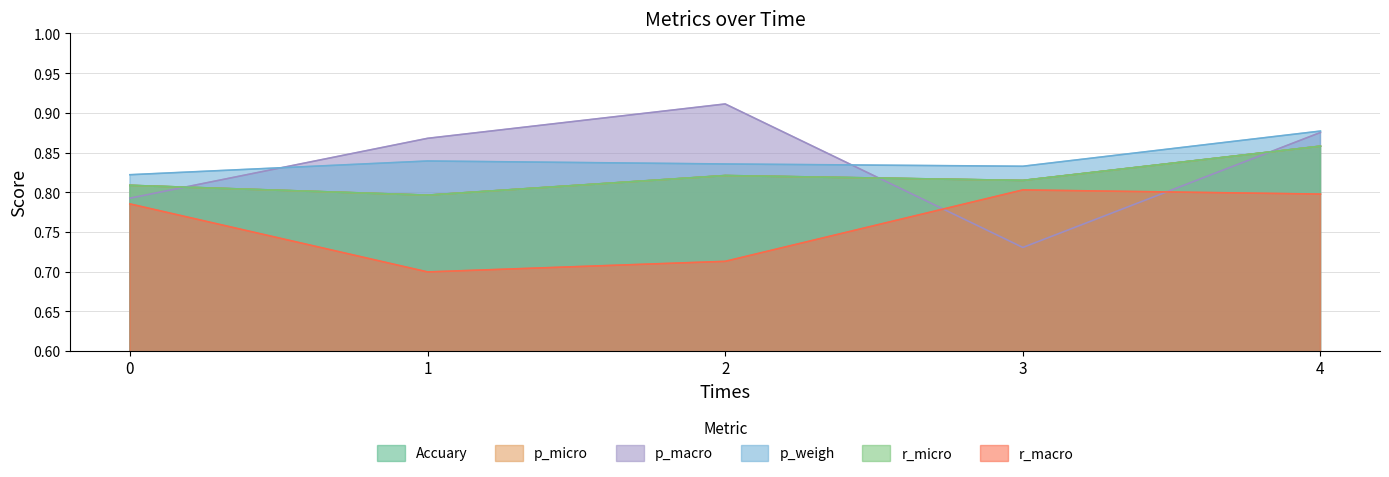

At how many categories does at least one series exceed 0?

5